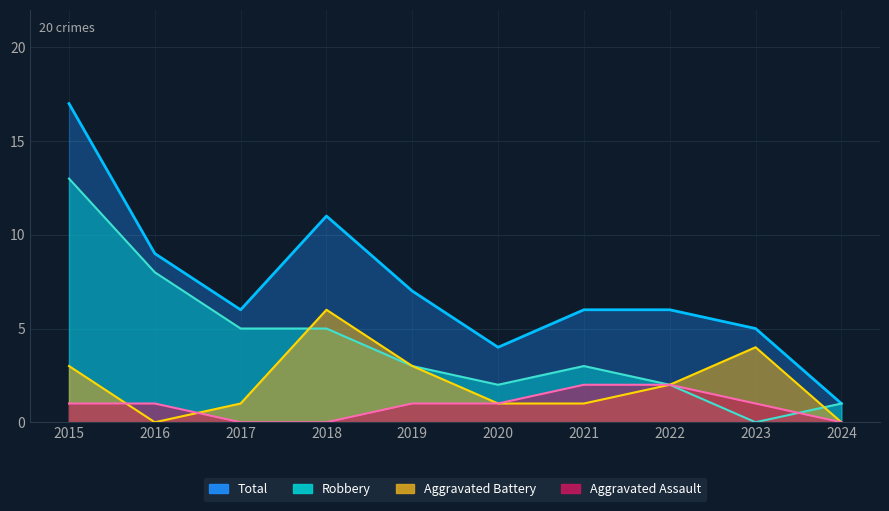

Reading left to right, extract all data points from this chart.

Aggravated Assault: 1	1	0	0	1	1	2	2	1	0
Aggravated Battery: 3	0	1	6	3	1	1	2	4	0
Robbery: 13	8	5	5	3	2	3	2	0	1
Total: 17	9	6	11	7	4	6	6	5	1